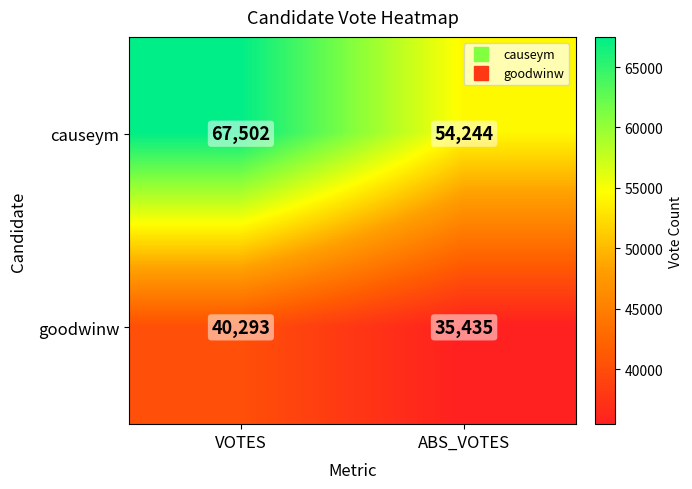

How many categories are shown in the chart?

2